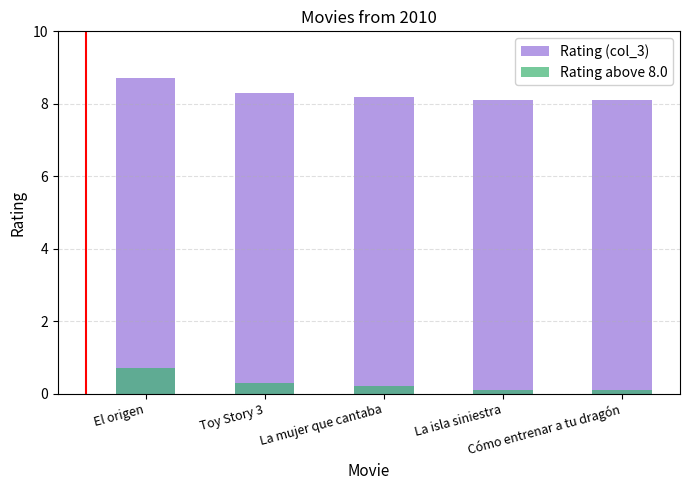

Which label corresponds to the smallest value in the chart?

La isla siniestra